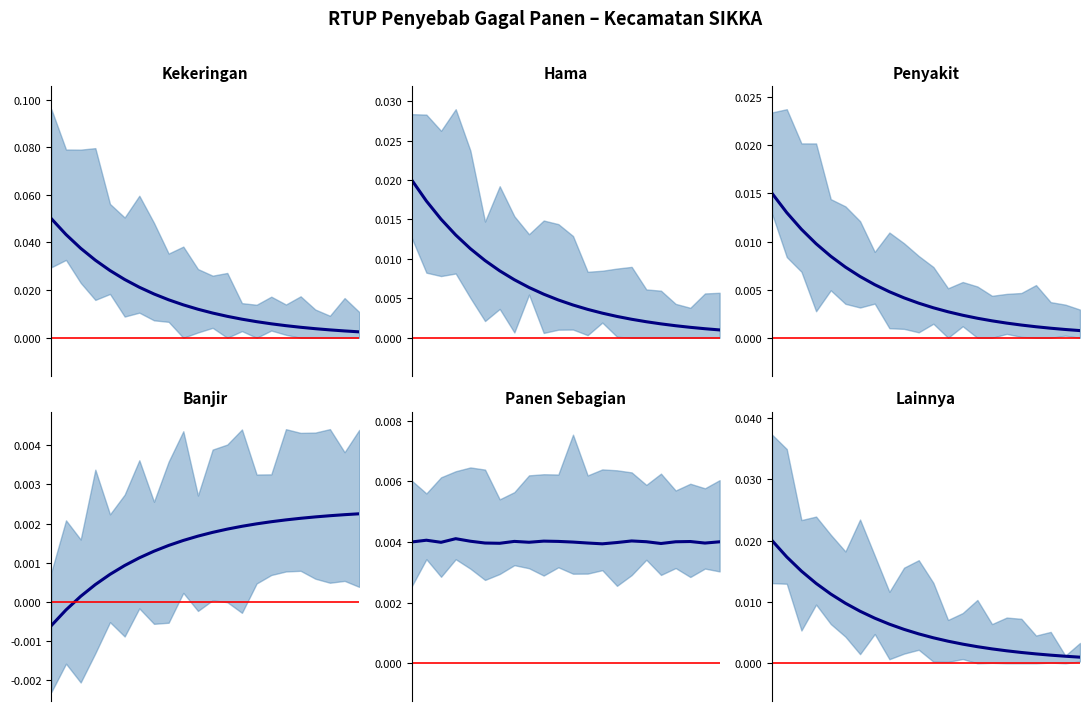

True or false: n_rtup_penyebab_hama_center and n_rtup_penyebab_lainnya_center intersect in this chart.

False